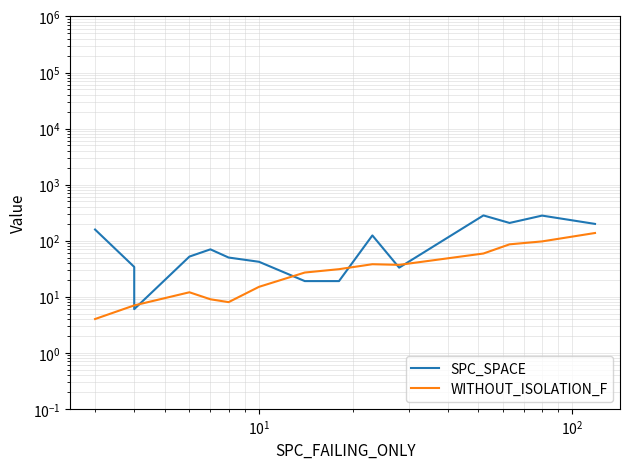

Reading left to right, transcribe all the data shown in this chart.

SPC_SPACE: 158	34	6	52	70	50	42	19	19	124	33	282	207	280	199
WITHOUT_ISOLATION_F: 4	7	7	12	9	8	15	27	31	38	37	59	86	97	137